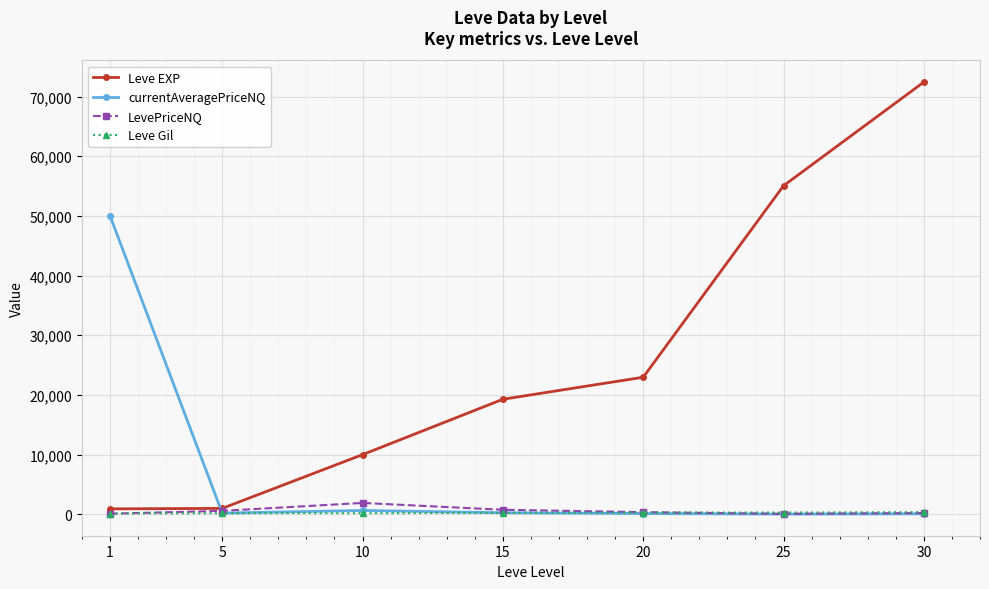

At which label does LevePriceNQ reach its peak?

10